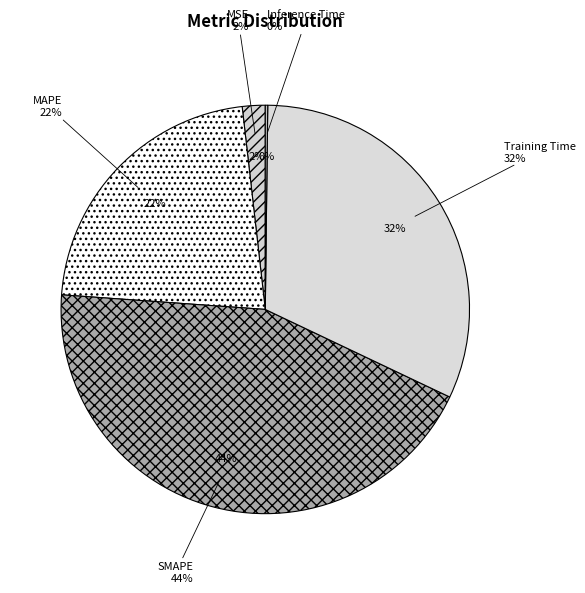

To the nearest percent, what percentage of the pie is Training Time?

32%